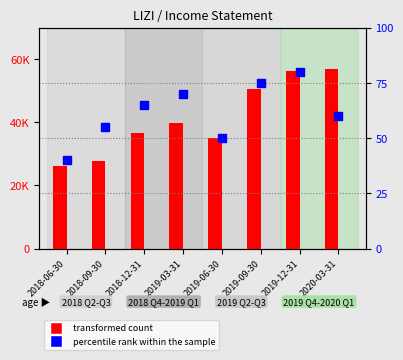

Which series contains the highest Y value?

Total Revenue